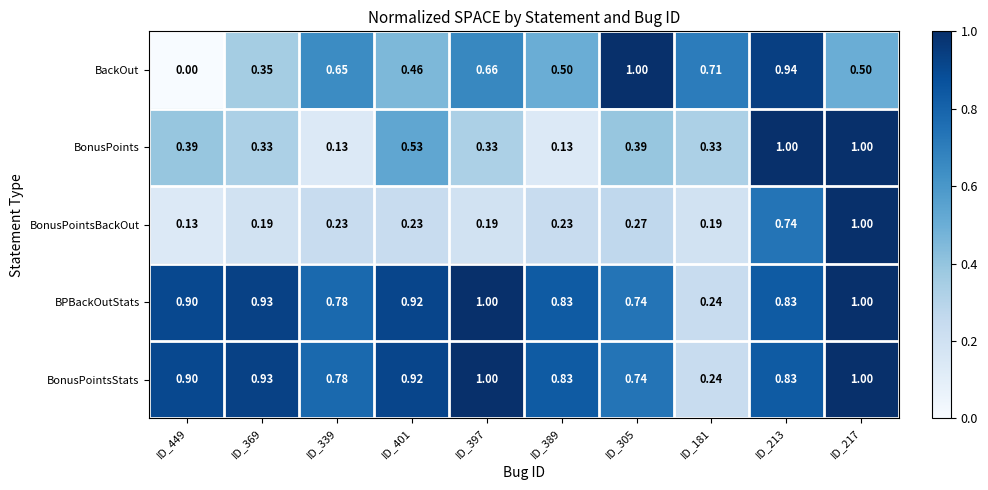

Between ID_449 and ID_305, which series saw the biggest shift?

BackOut